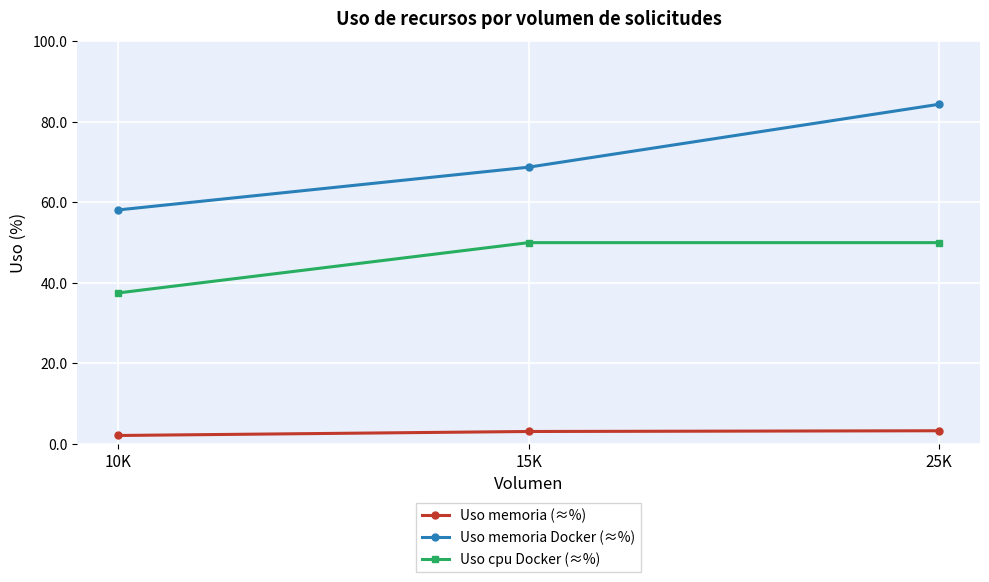

Which series has the widest spread of values?

Uso memoria Docker (≈%)